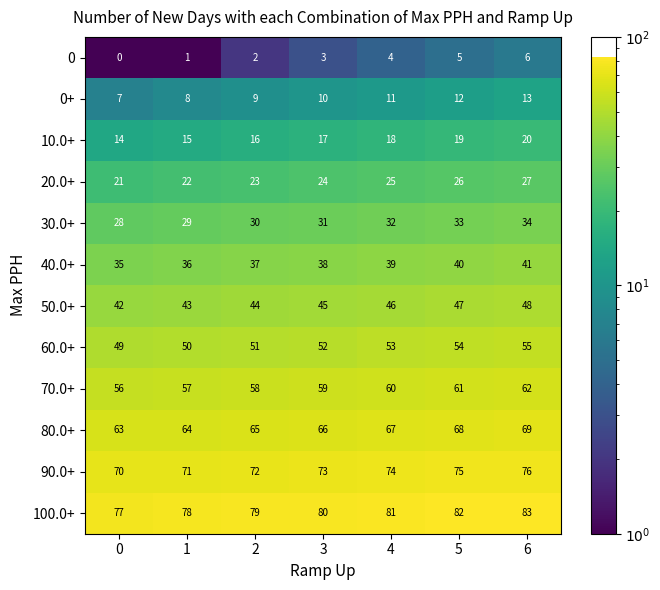

At which category is the sum across all series the highest?

6